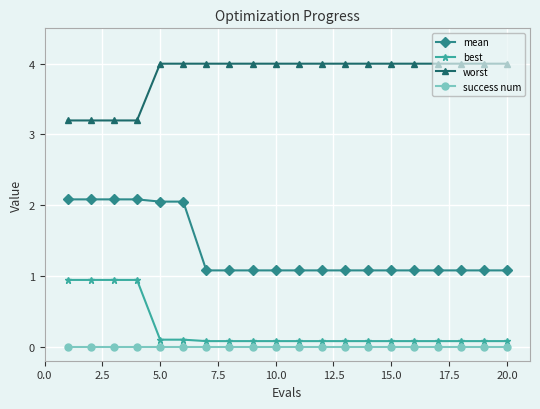

True or false: mean and worst cross at least once.

False